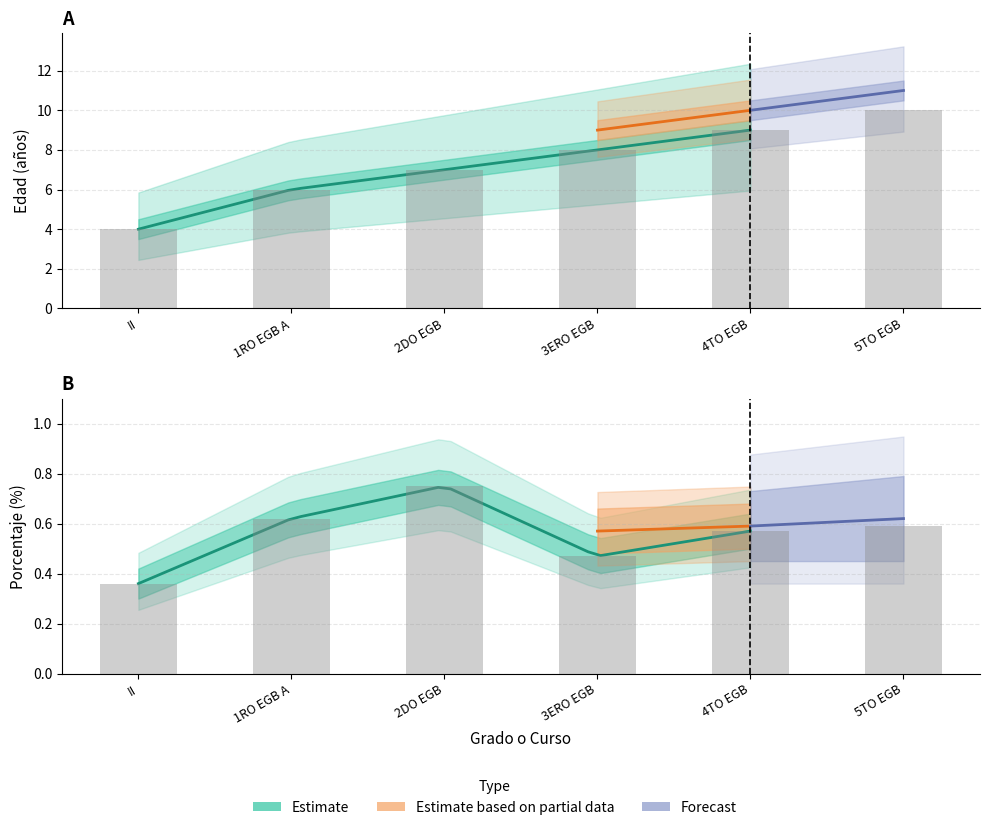

True or false: Edad Anos has a value of 6.0 at 1RO EGB A.

True